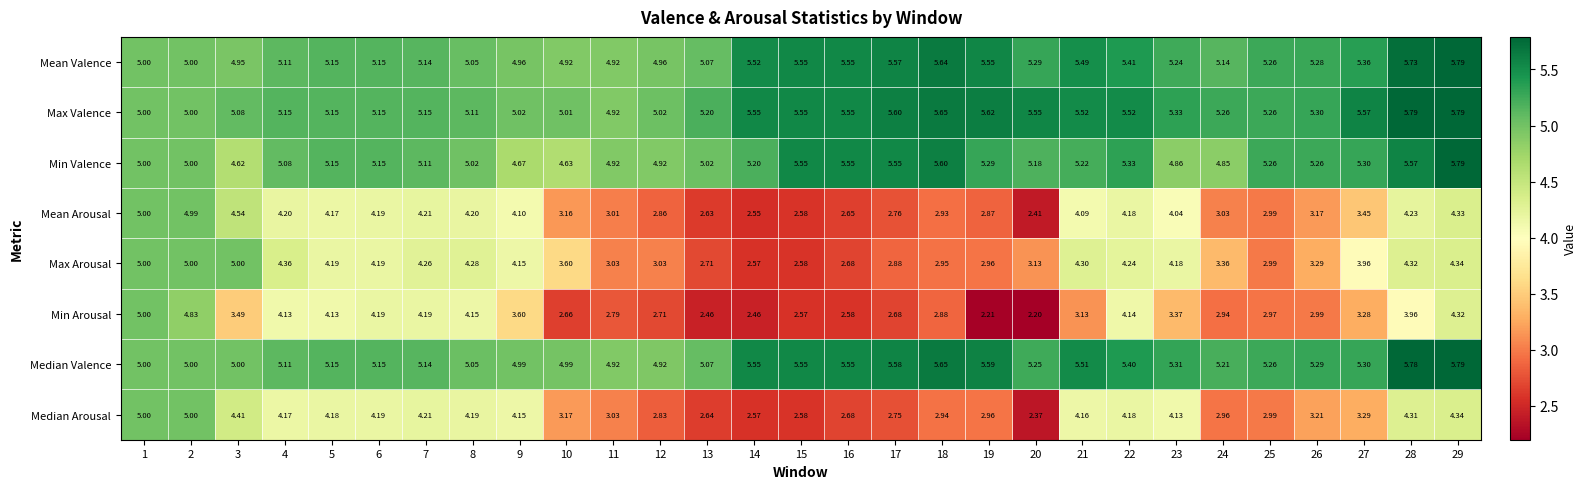

Which series has the widest spread of values?

Min Arousal